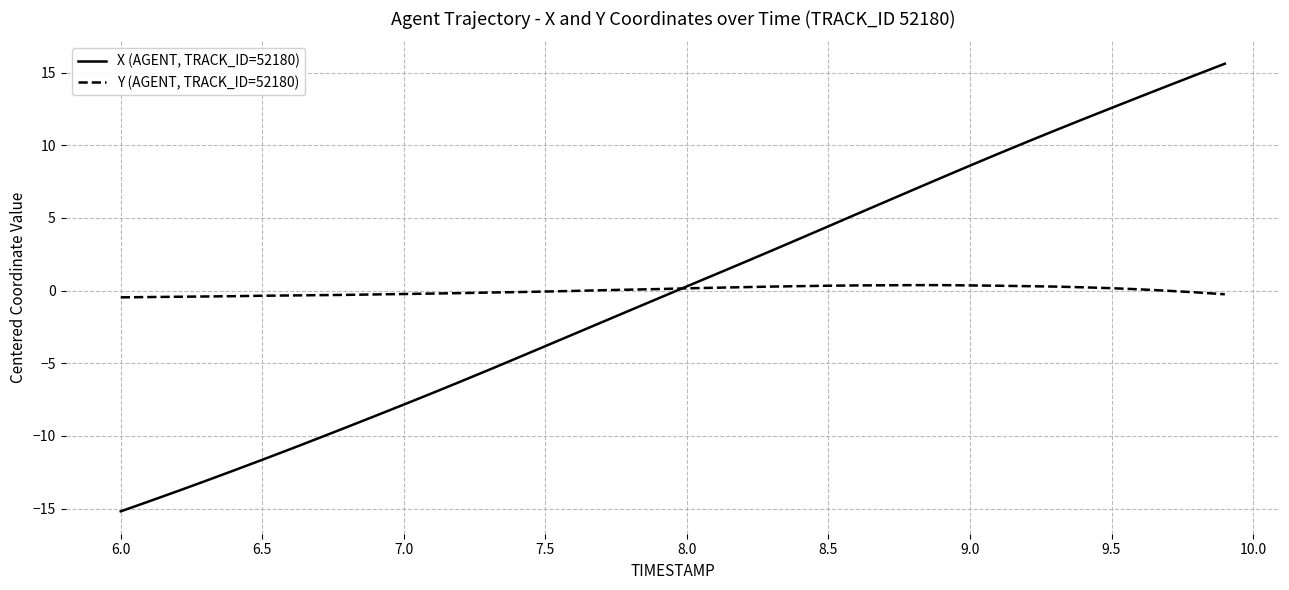

List the series in order of their peak value, highest first.

X (AGENT, TRACK_ID=52180), Y (AGENT, TRACK_ID=52180)